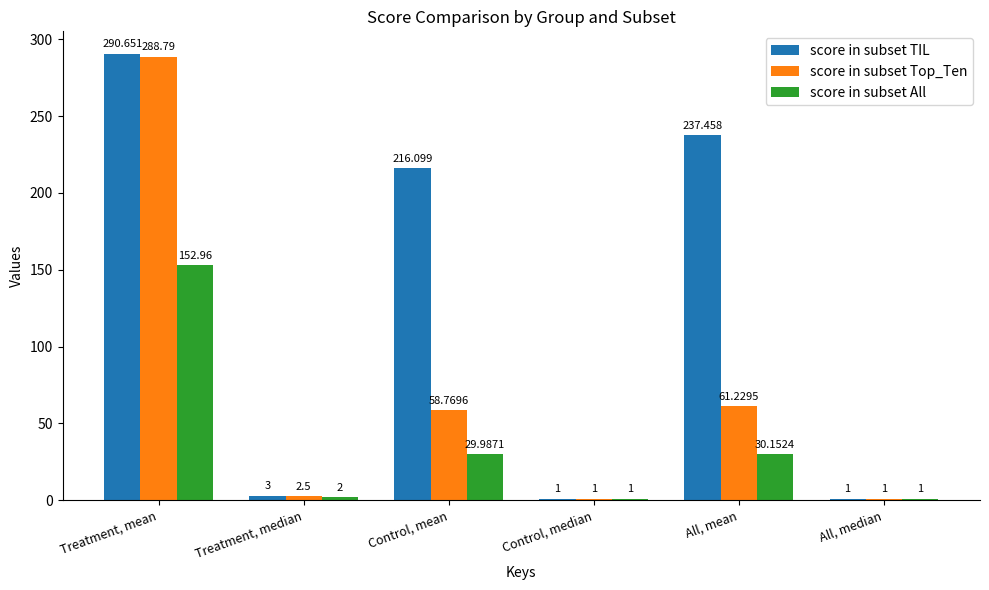

Which label corresponds to the largest value in the chart?

Treatment, mean